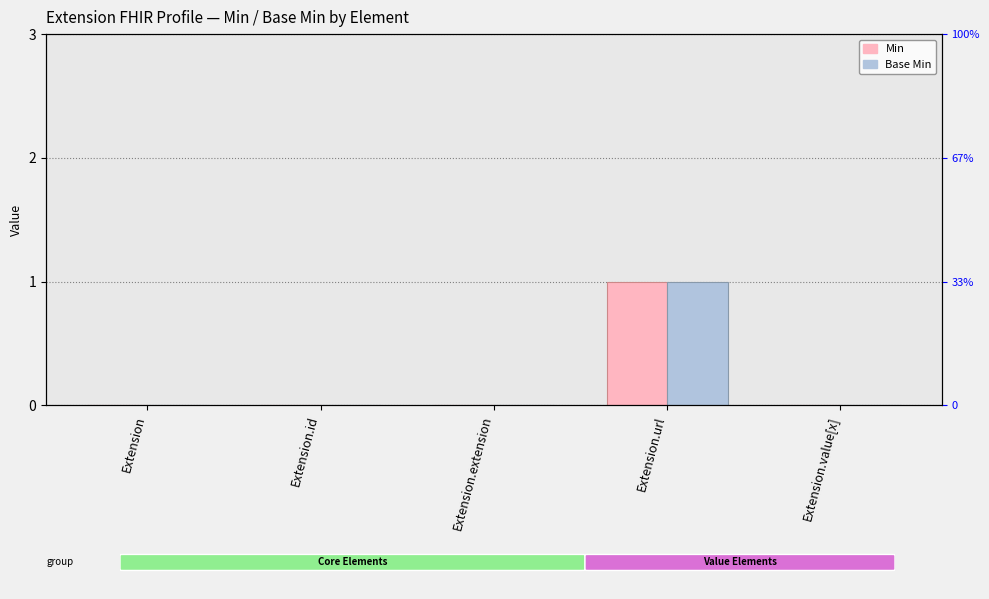

What is the label of the 4th bar from the right?

Extension.id